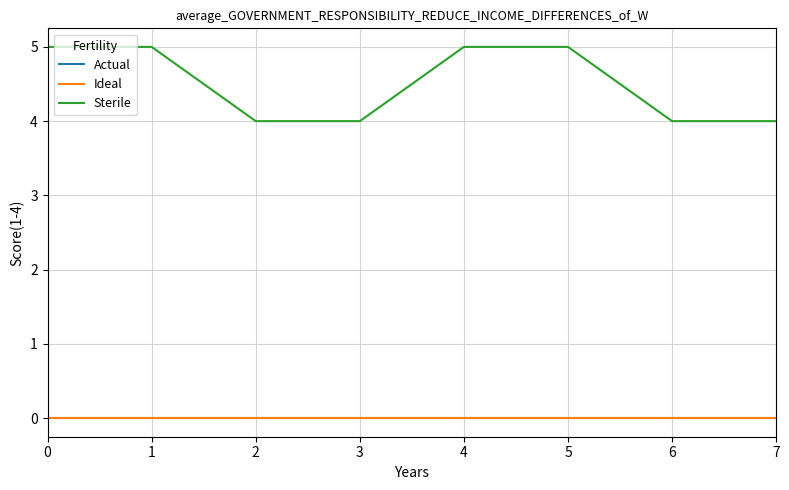

Reading left to right, transcribe all the data shown in this chart.

Actual: 0	0	0	0	0	0	0	0
Ideal: 0	0	0	0	0	0	0	0
Sterile: 5	5	4	4	5	5	4	4